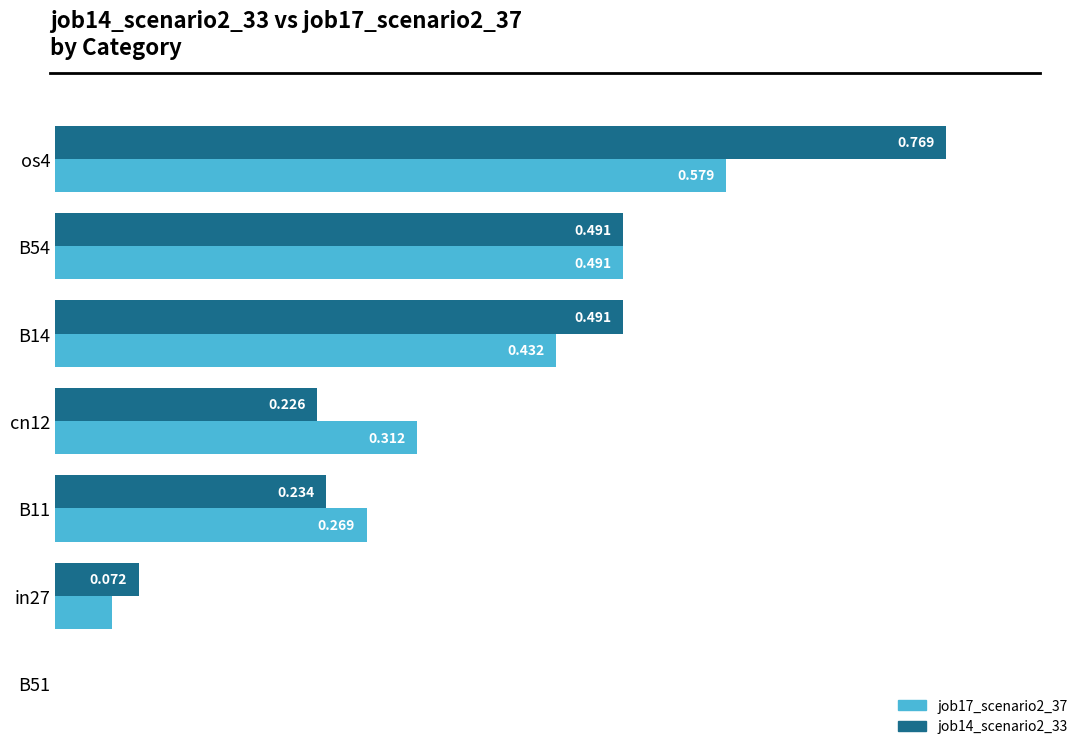

What is the difference between the maximum and minimum values in the job14_scenario2_33 series?

0.8